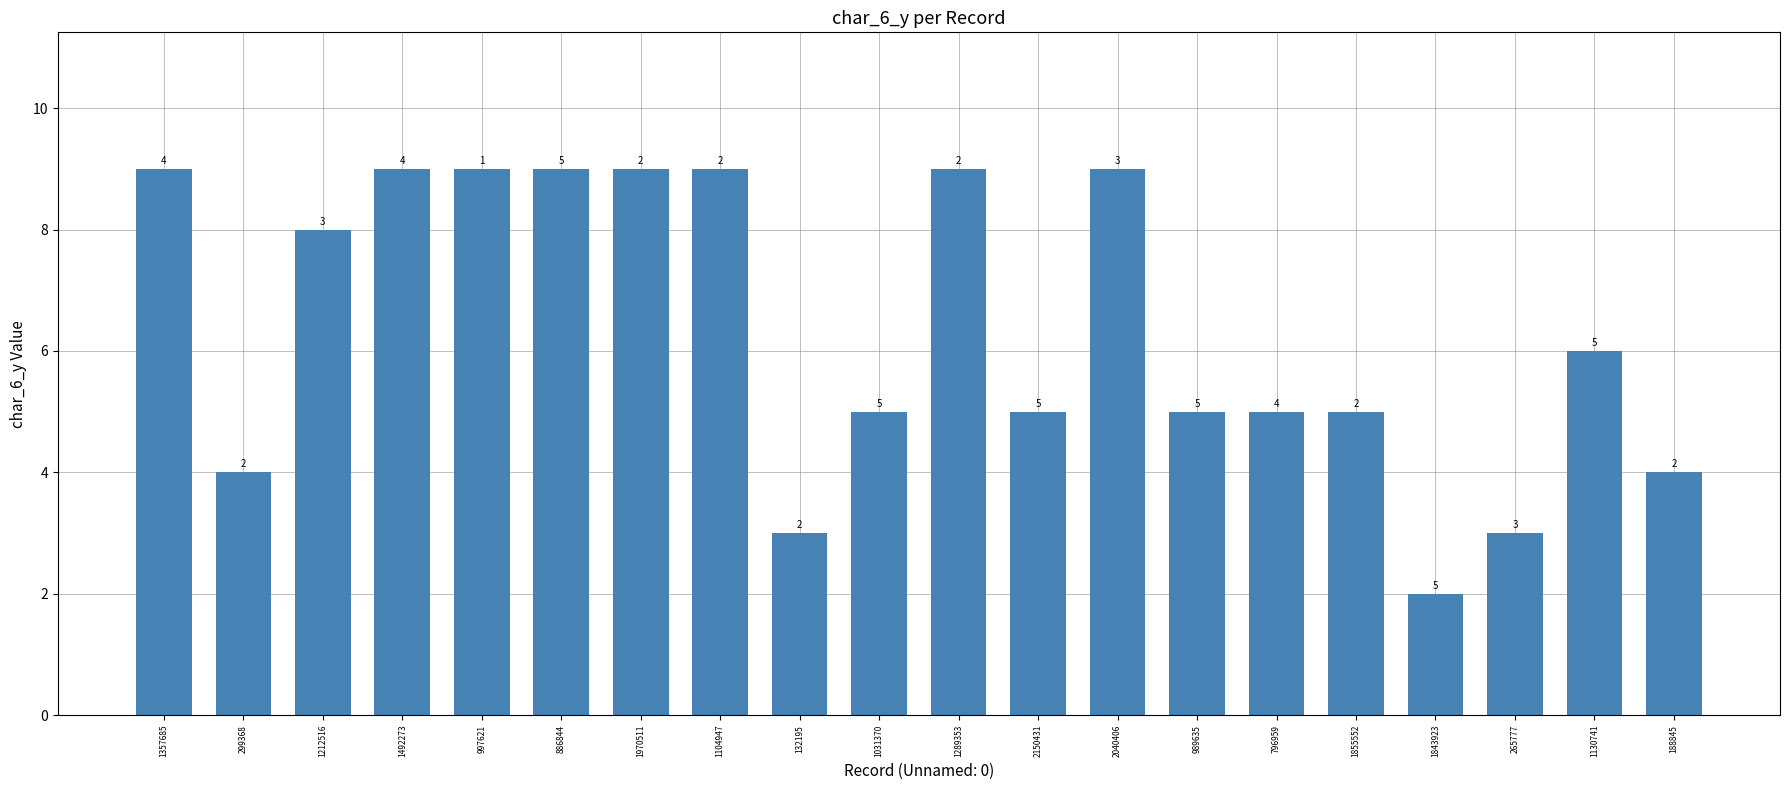

What position from the right is 1031370?

11